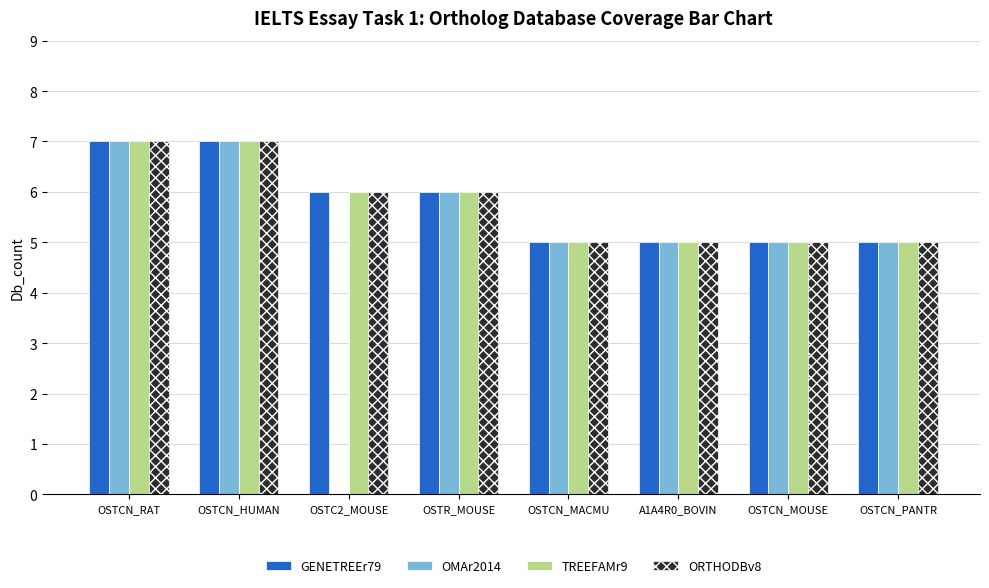

What is the maximum value for GENETREEr79?

7